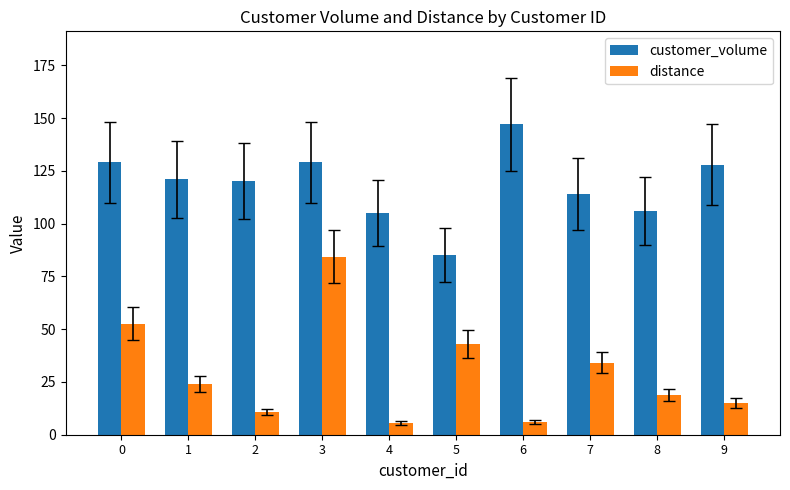

How many groups of bars are there?

10